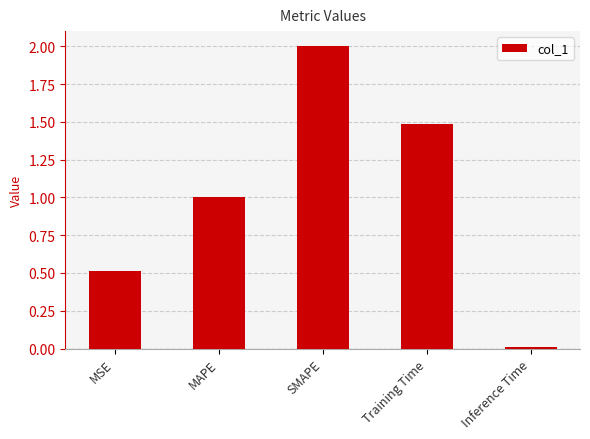

Between SMAPE and Training Time, which is larger?

SMAPE